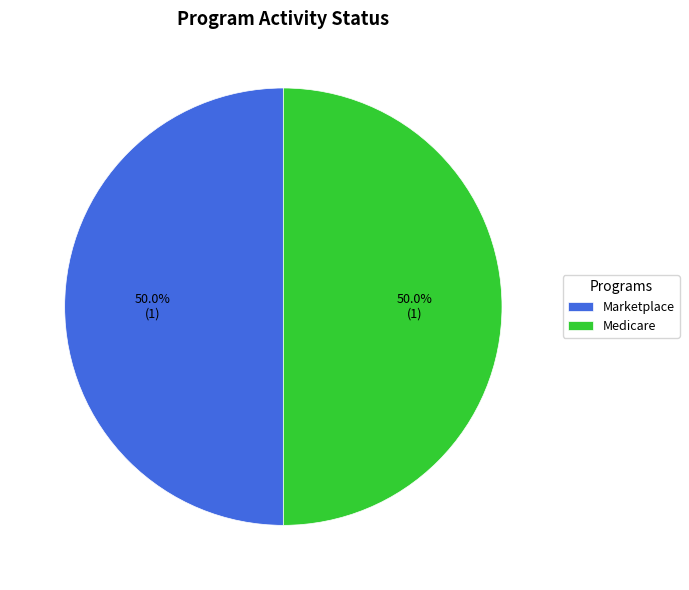

To the nearest percent, what is the difference between the largest and smallest slice percentages?

0%